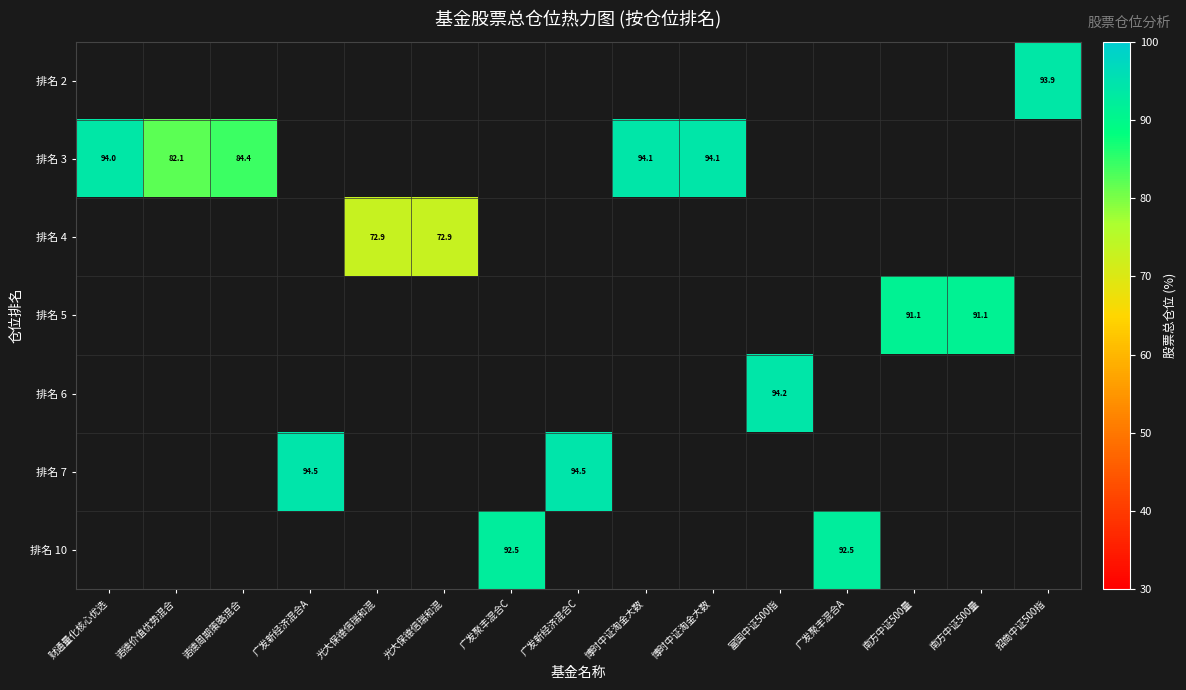

What is the minimum value shown in the chart?

72.9